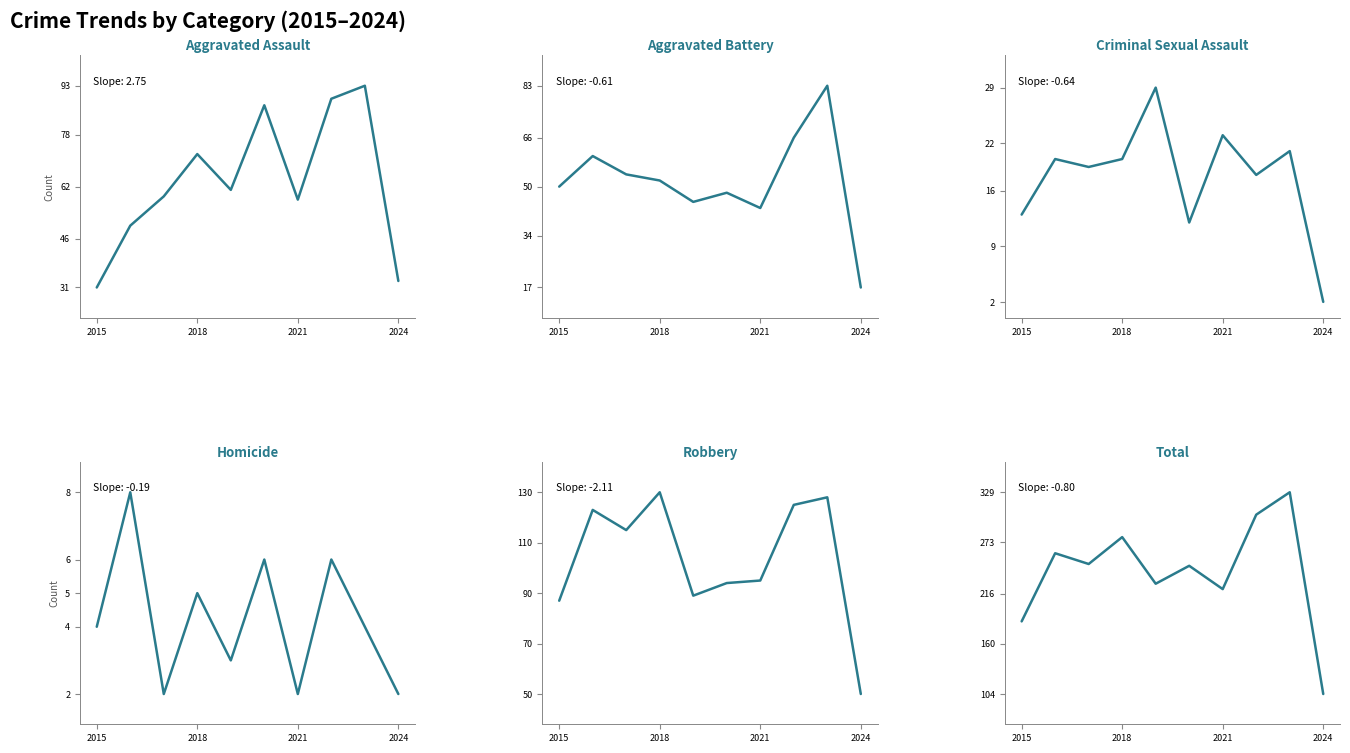

What is the label of the 1st point from the left?

2015